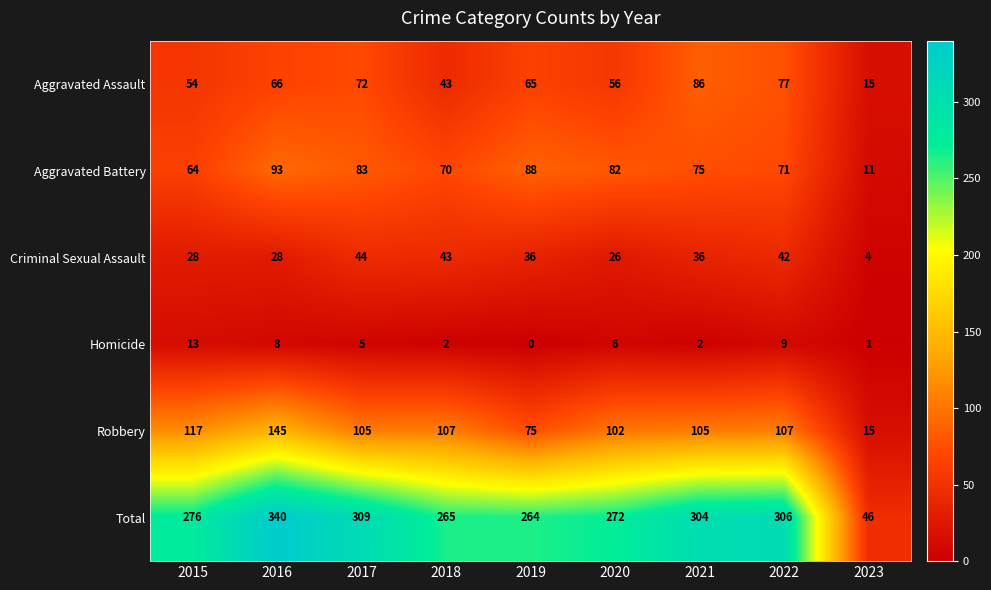

At how many categories does at least one series exceed 84?

8